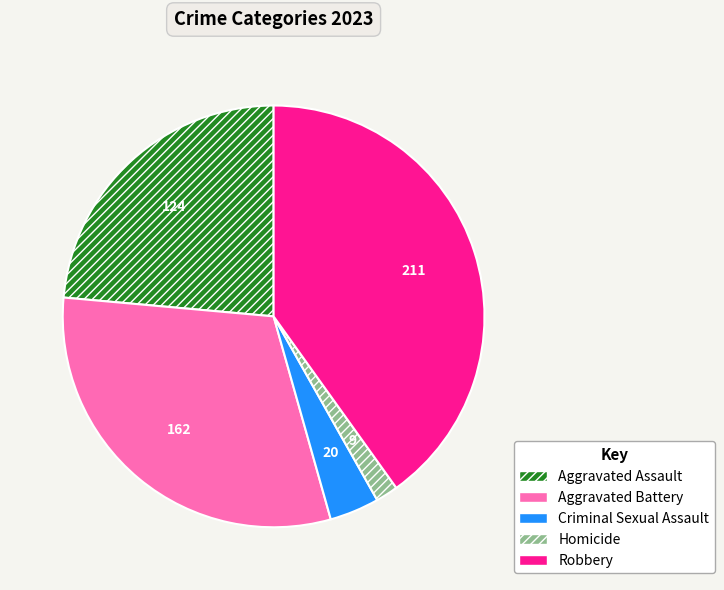

Is the sum of Aggravated Assault and Homicide greater than half?

No